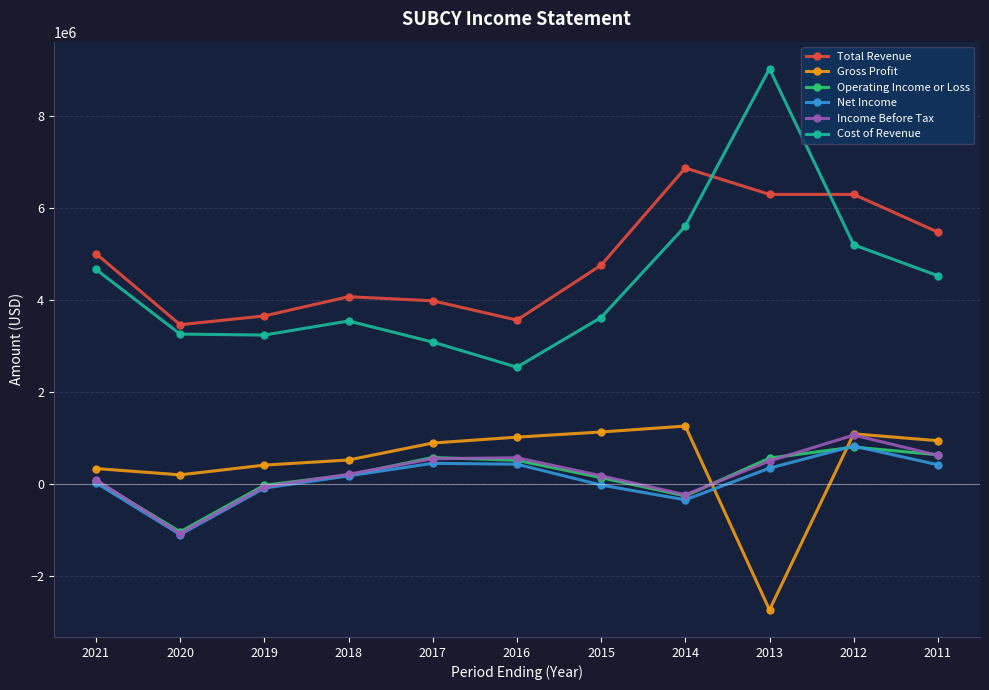

What is the value of the Income Before Tax point at the 10th from the left?

1068800